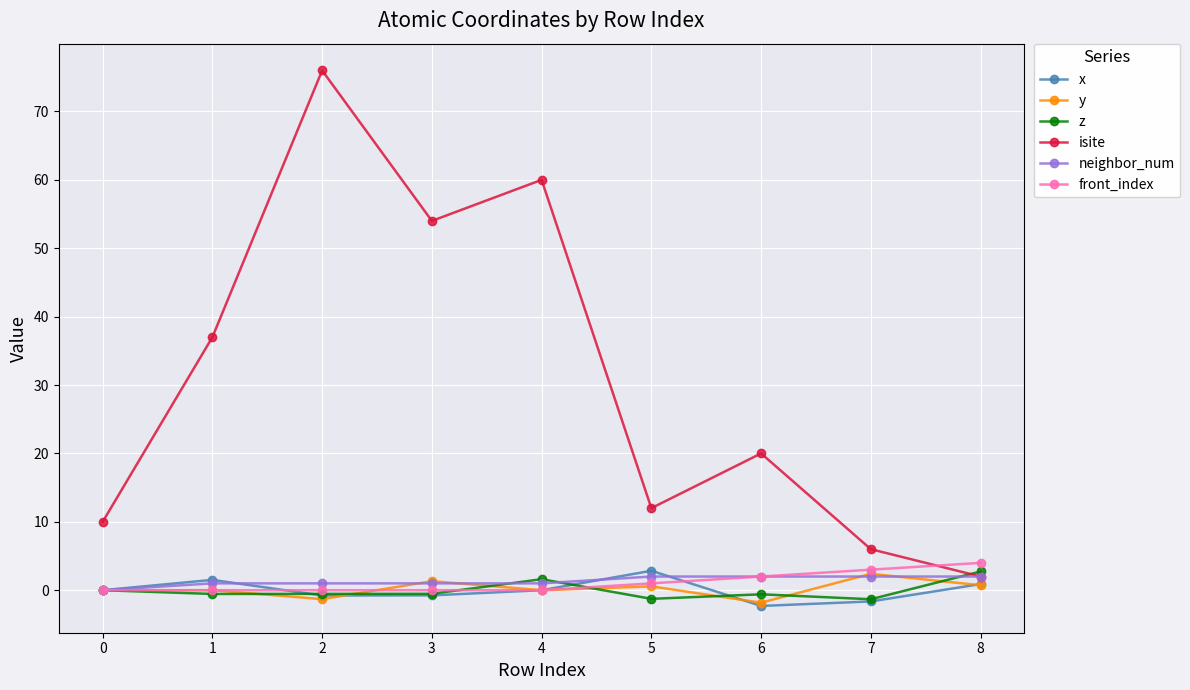

How many lines are shown in the chart?

6